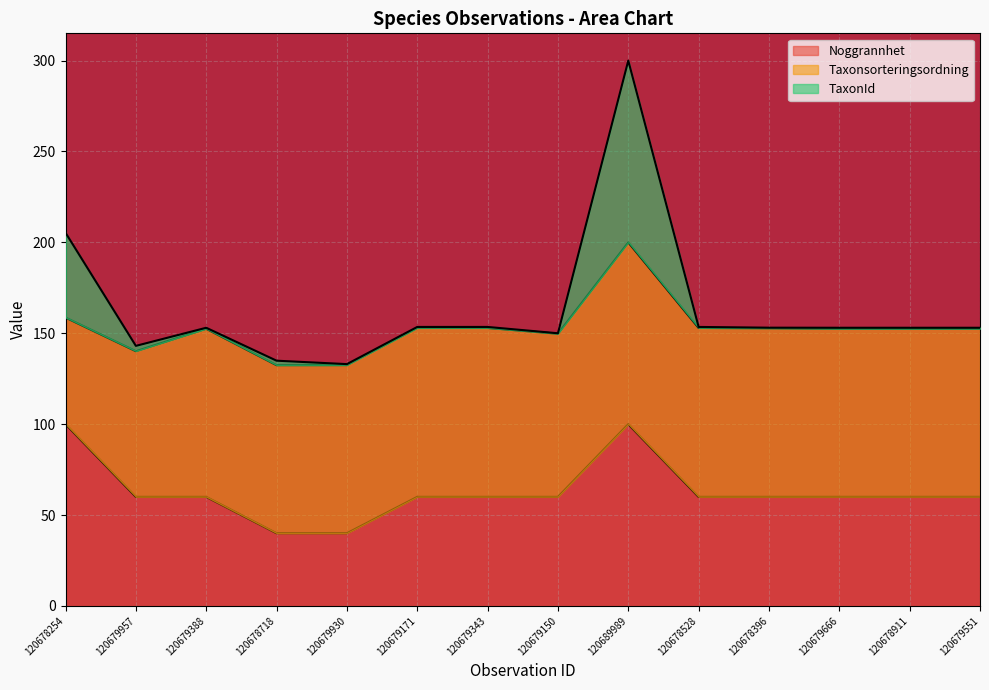

What are all the series names shown in the legend?

Noggrannhet, Taxonsorteringsordning, TaxonId